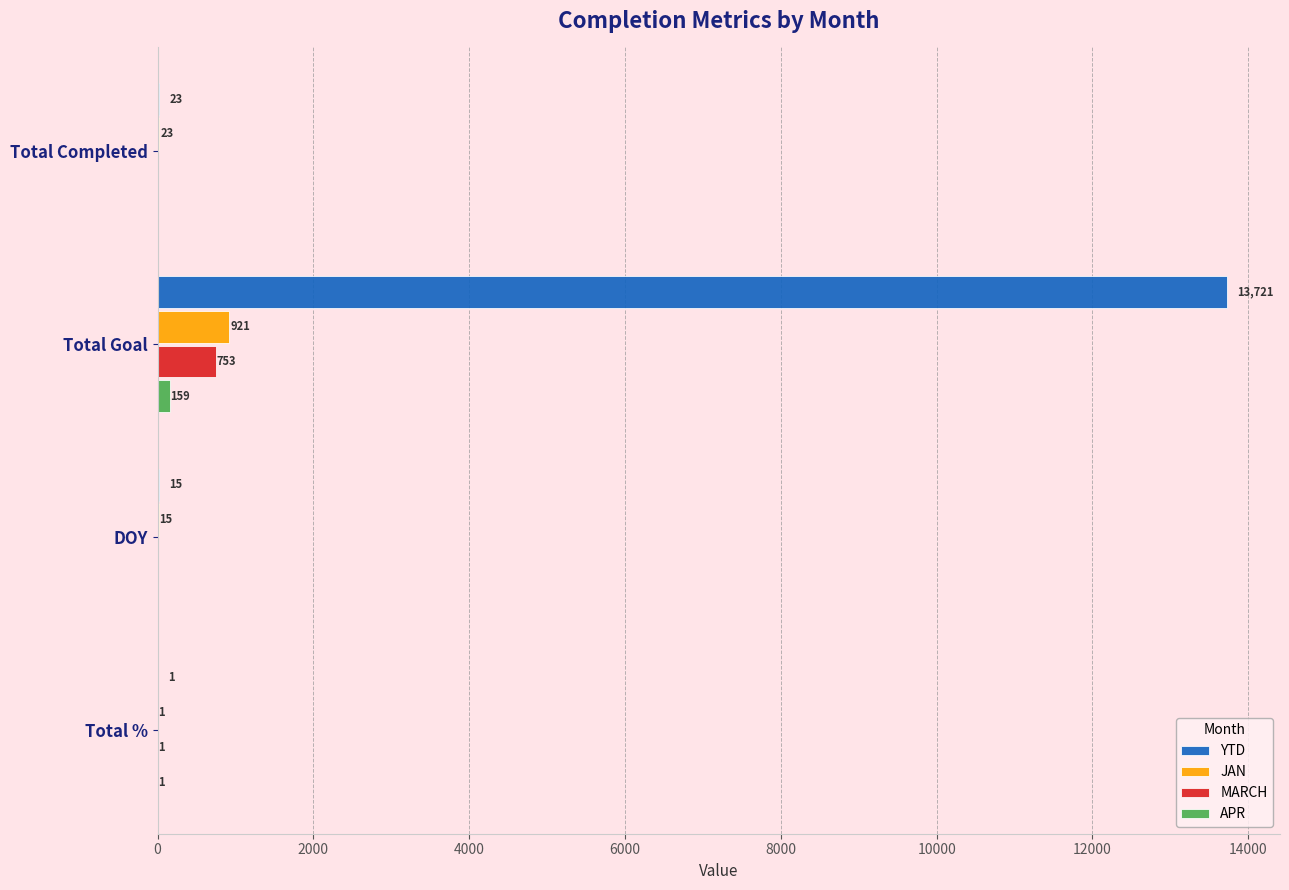

Which category has the highest value in the MARCH series?

Total Goal